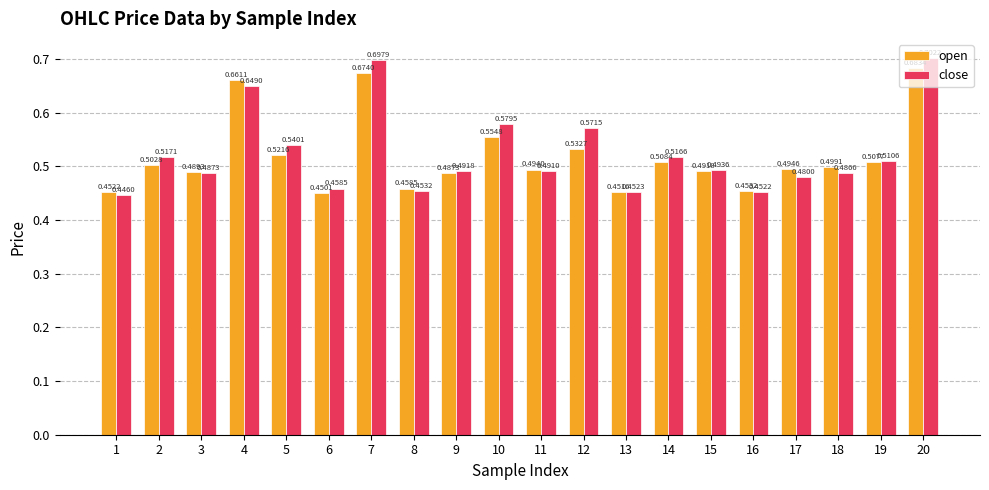

Which category has the highest value in the open series?

20